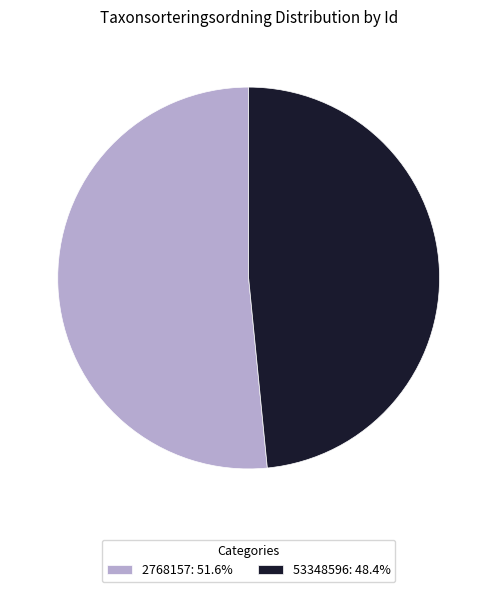

Between 2768157 and 53348596, which is larger?

2768157